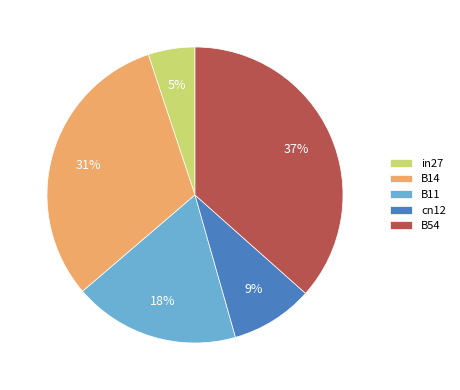

Between B54 and B14, which is larger?

B54